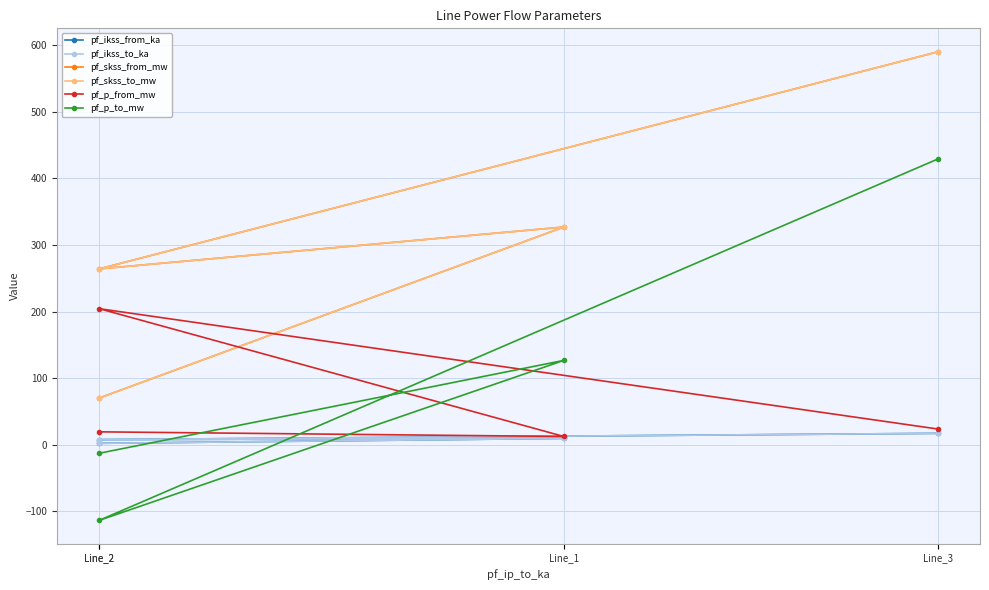

How many data points in pf_ikss_from_ka are above 9?

2